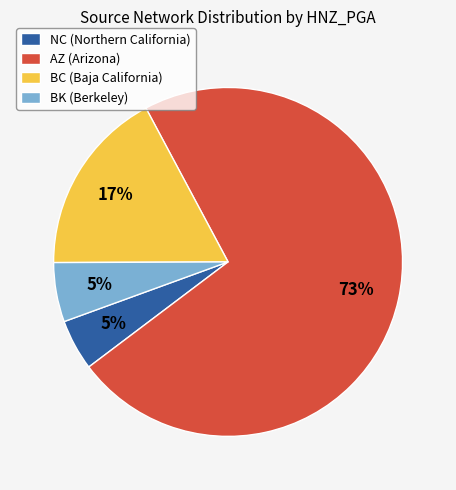

What percentage is the NC (Northern California) slice, to the nearest percent?

5%